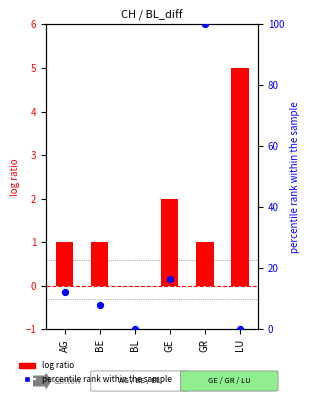

What are all the series names shown in the legend?

log ratio, percentile rank within the sample